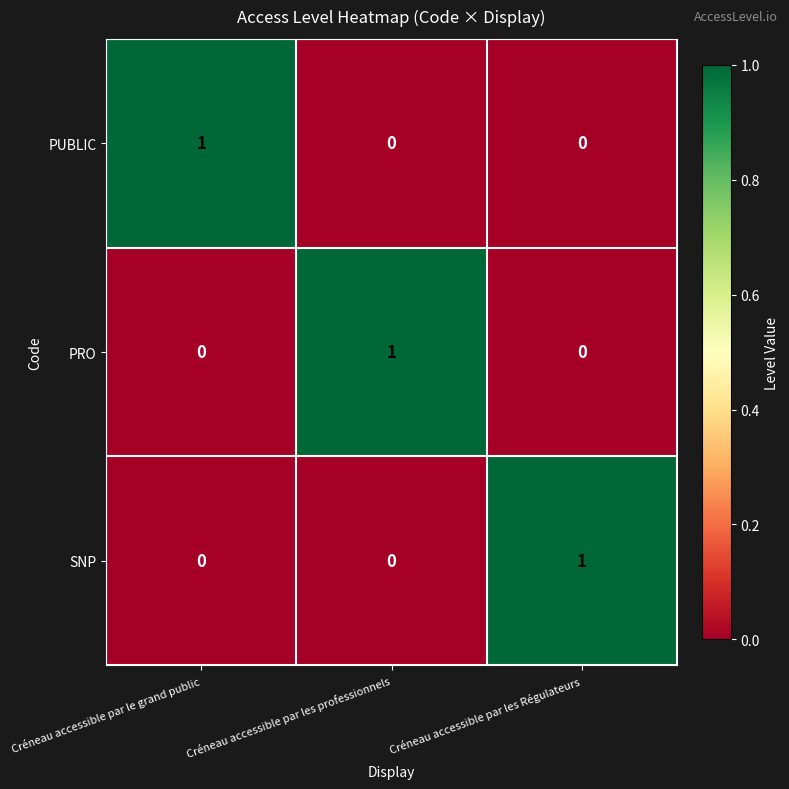

Count the number of categories in the chart.

3